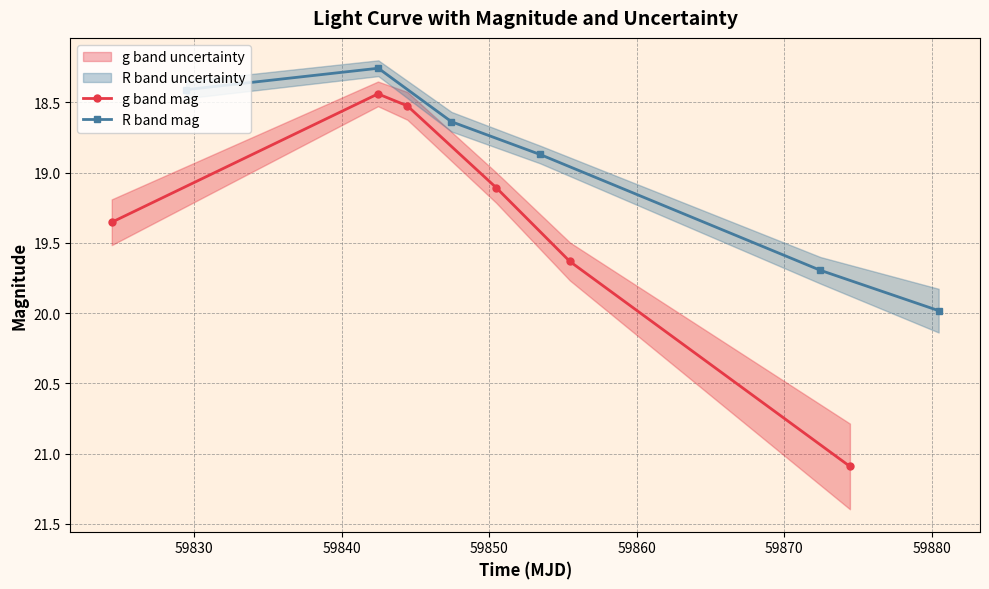

Does the chart display data point markers on the line(s)?

Yes